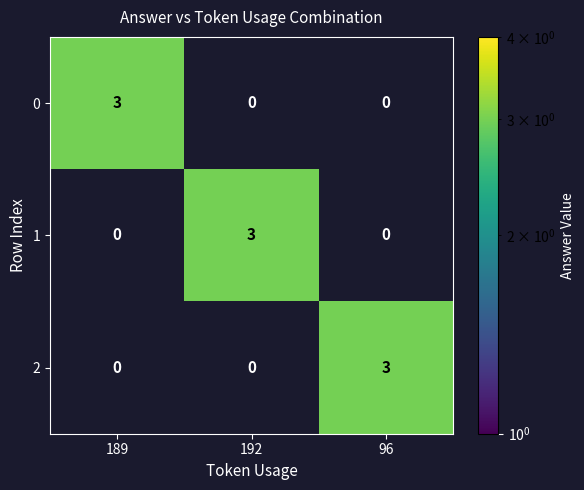

What is the difference between the highest and lowest values at 192?

3